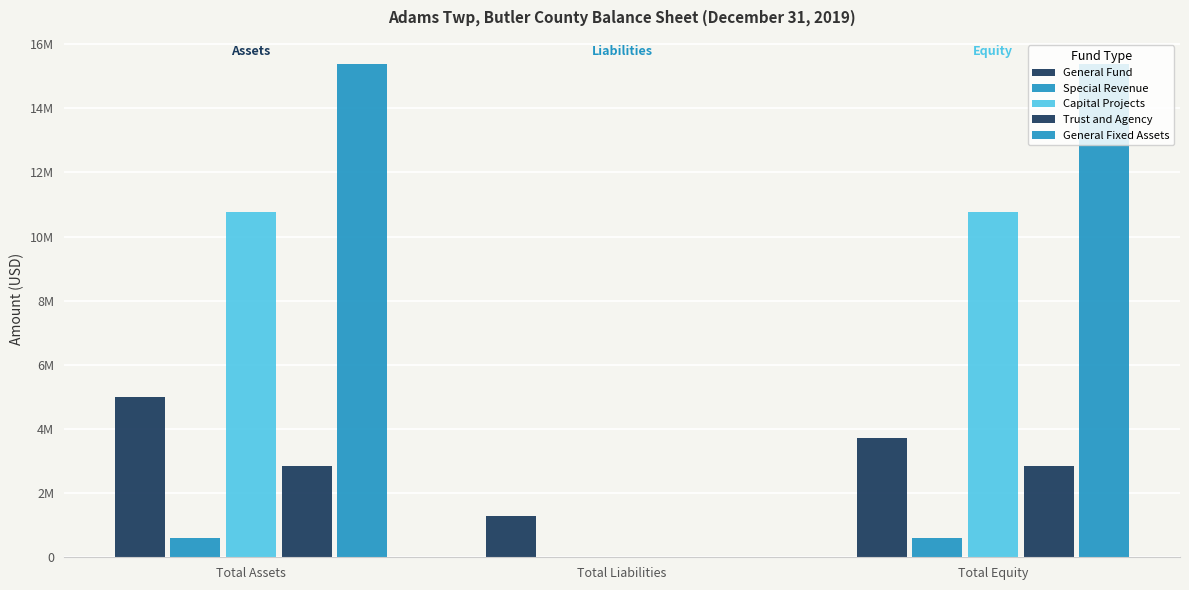

What is the label of the 1st bar from the left?

Total Assets